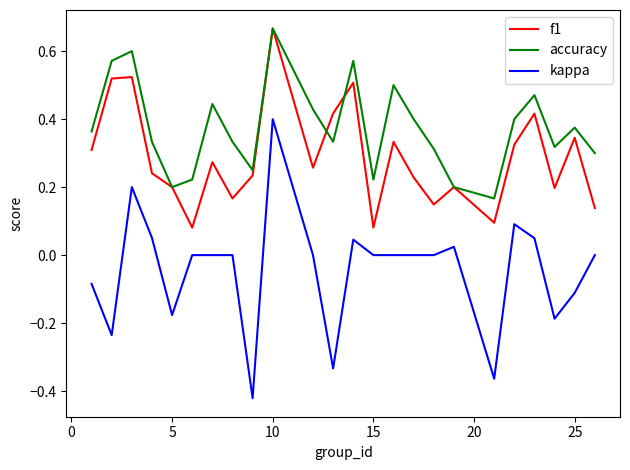

List the series in order of their overall mean, lowest first.

kappa, f1, accuracy